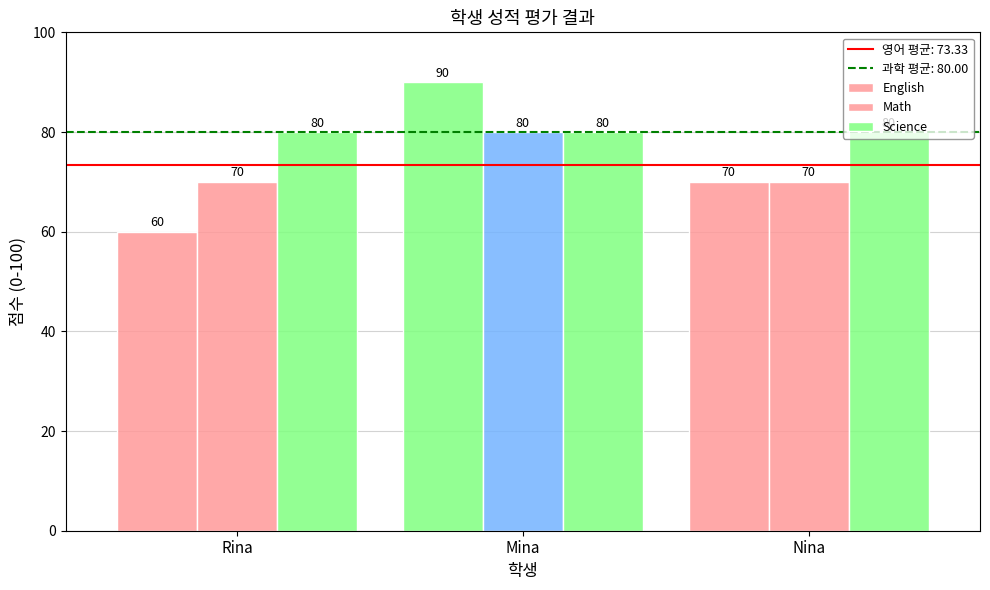

Count the number of categories in the chart.

3